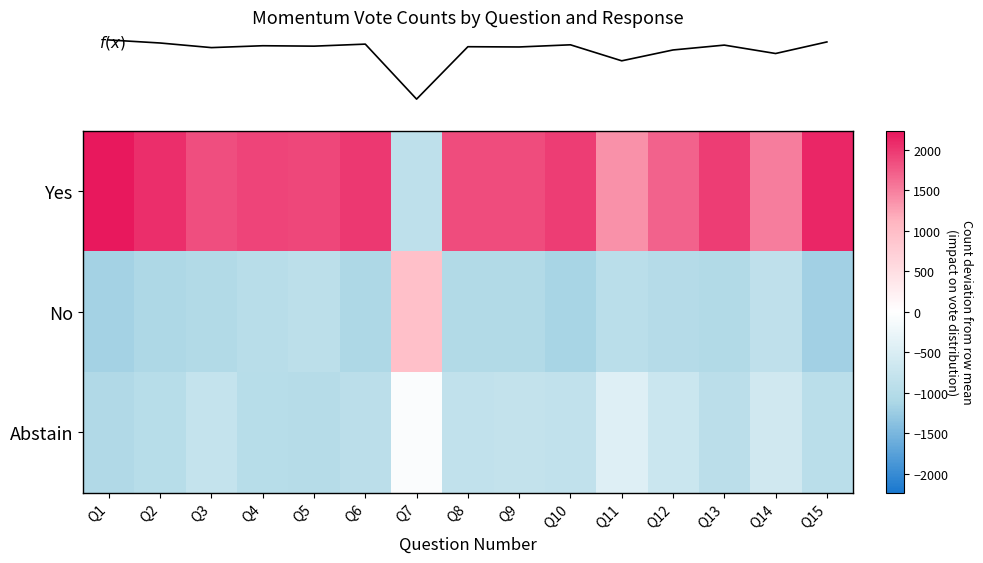

Reading right to left, list all the values displayed in this chart.

row_0: 2119.0	1512.3	1957.7	1704.0	1368.7	1968.7	1856.3	1866.7	-888.7	2005.0	1893.0	1920.7	1834.0	2073.0	2235.0
row_1: -1189.0	-872.7	-1041.3	-1004.0	-931.3	-1139.3	-1037.7	-1037.3	945.3	-1091.0	-903.0	-954.3	-1035.0	-1099.0	-1173.0
row_2: -930.0	-639.7	-916.3	-700.0	-437.3	-829.3	-818.7	-829.3	-56.7	-914.0	-990.0	-966.3	-799.0	-974.0	-1062.0